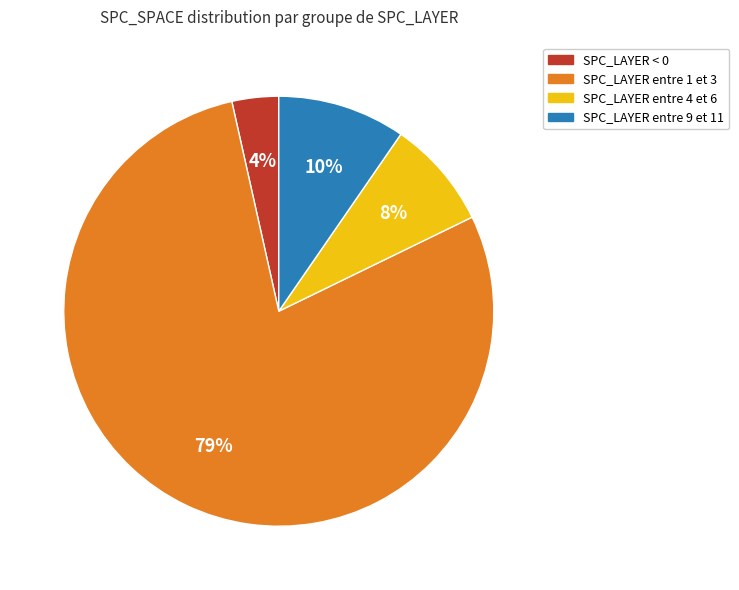

Does any single category account for the majority?

Yes